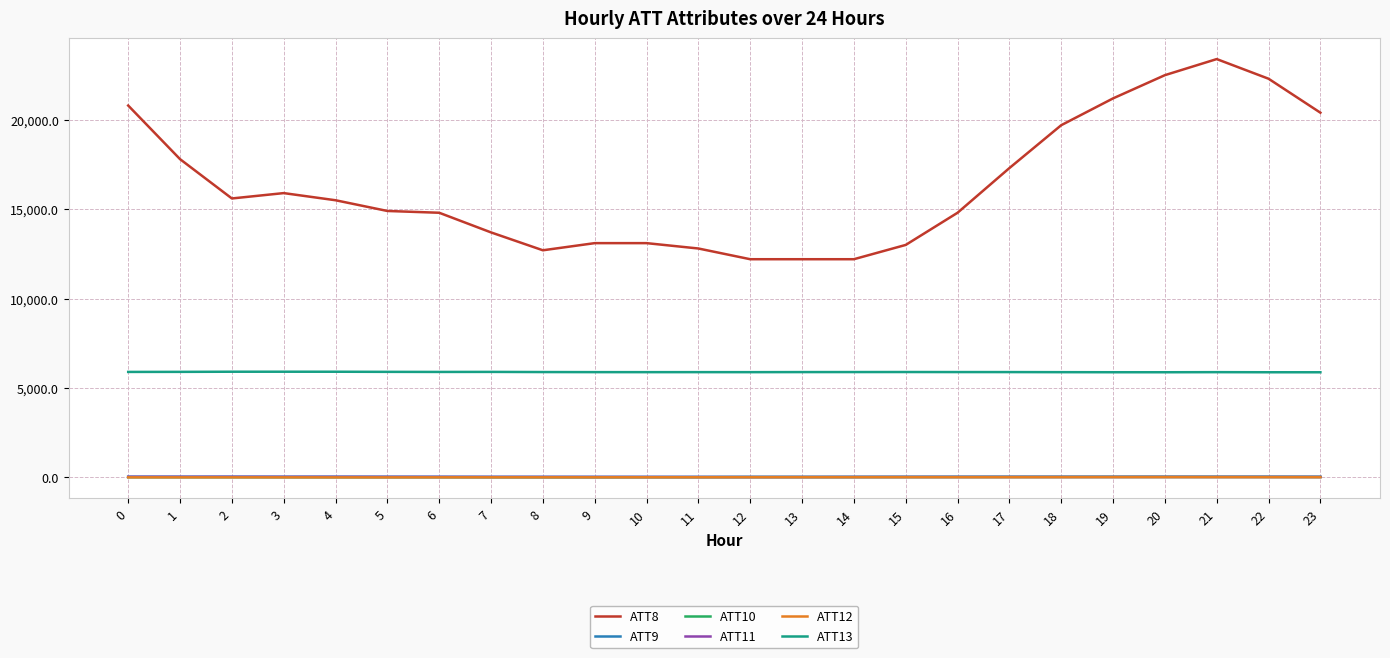

What are all the series names shown in the legend?

ATT8, ATT9, ATT10, ATT11, ATT12, ATT13